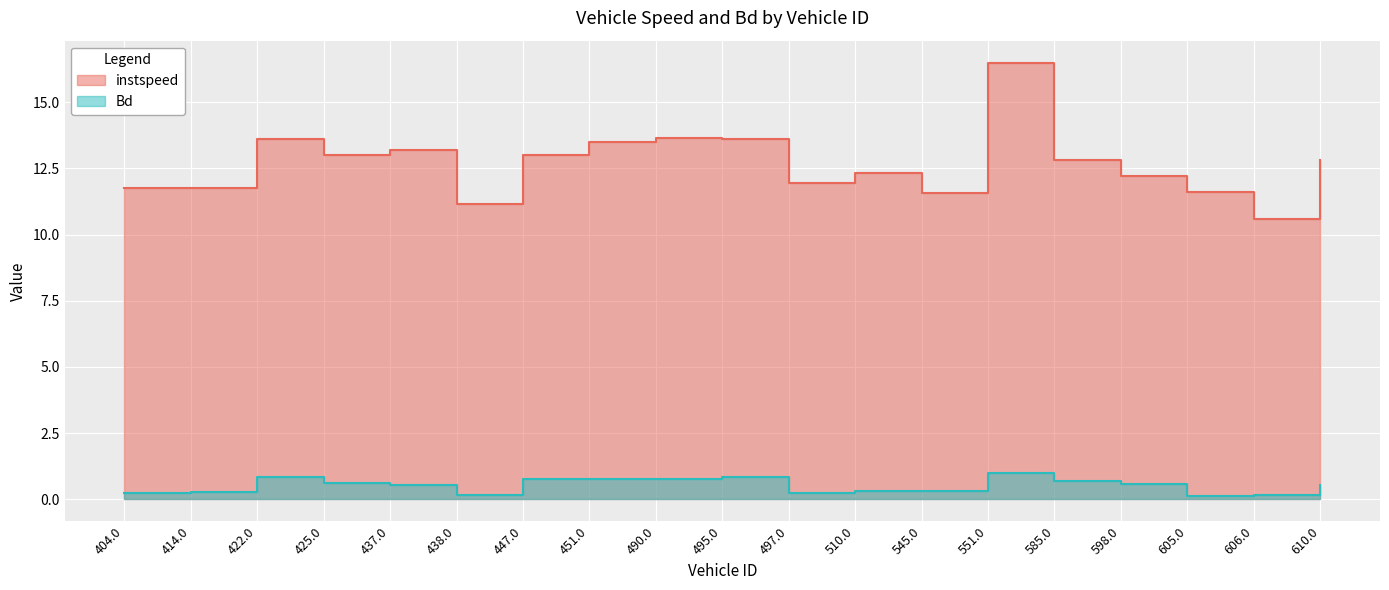

What is the value of the instspeed point at the 4th from the left?

13.0